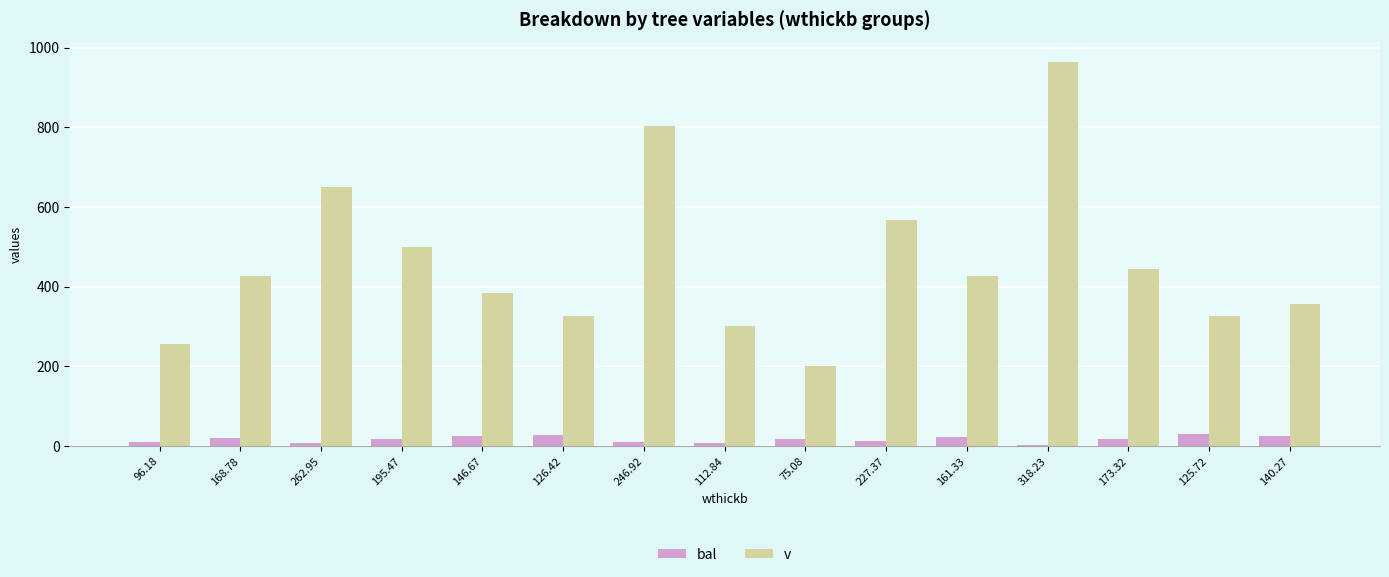

Where does the v series first go above 426?

168.78